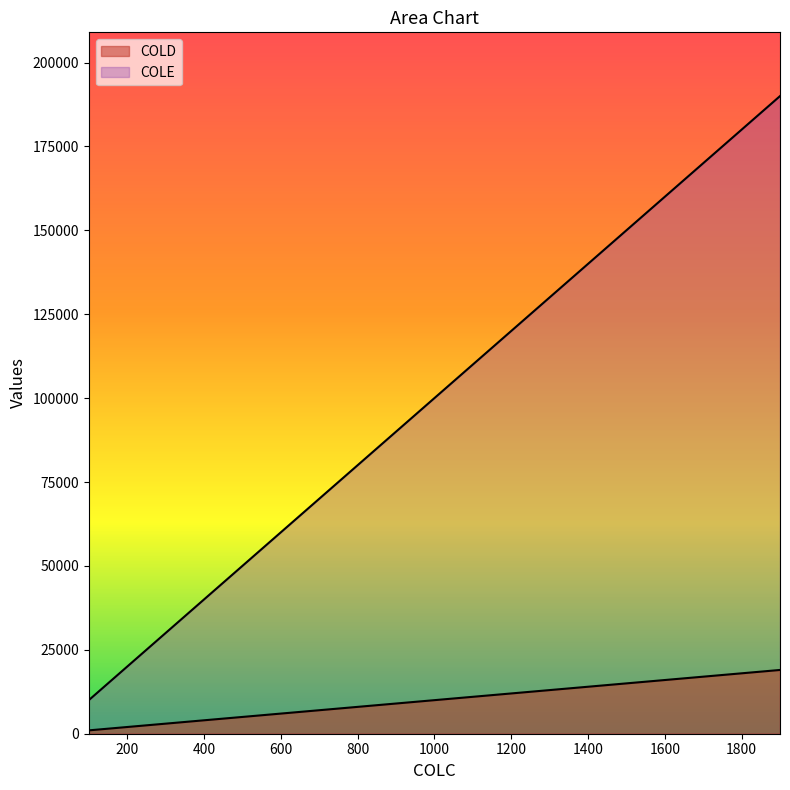

Count the number of data series in this chart.

2